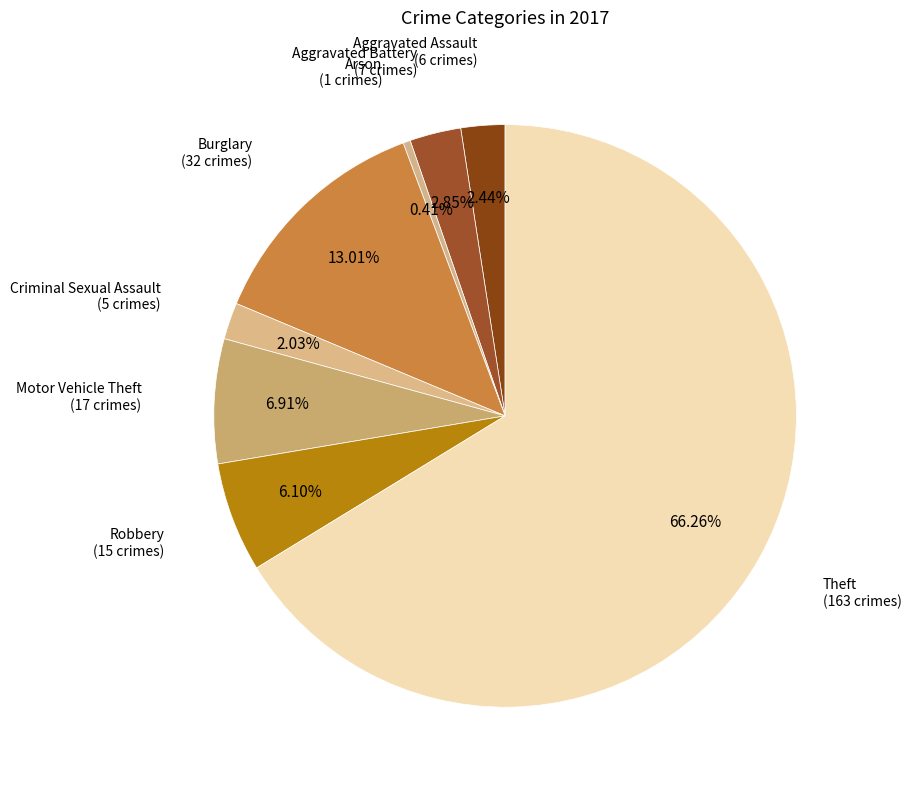

Count the number of slices in the pie.

8